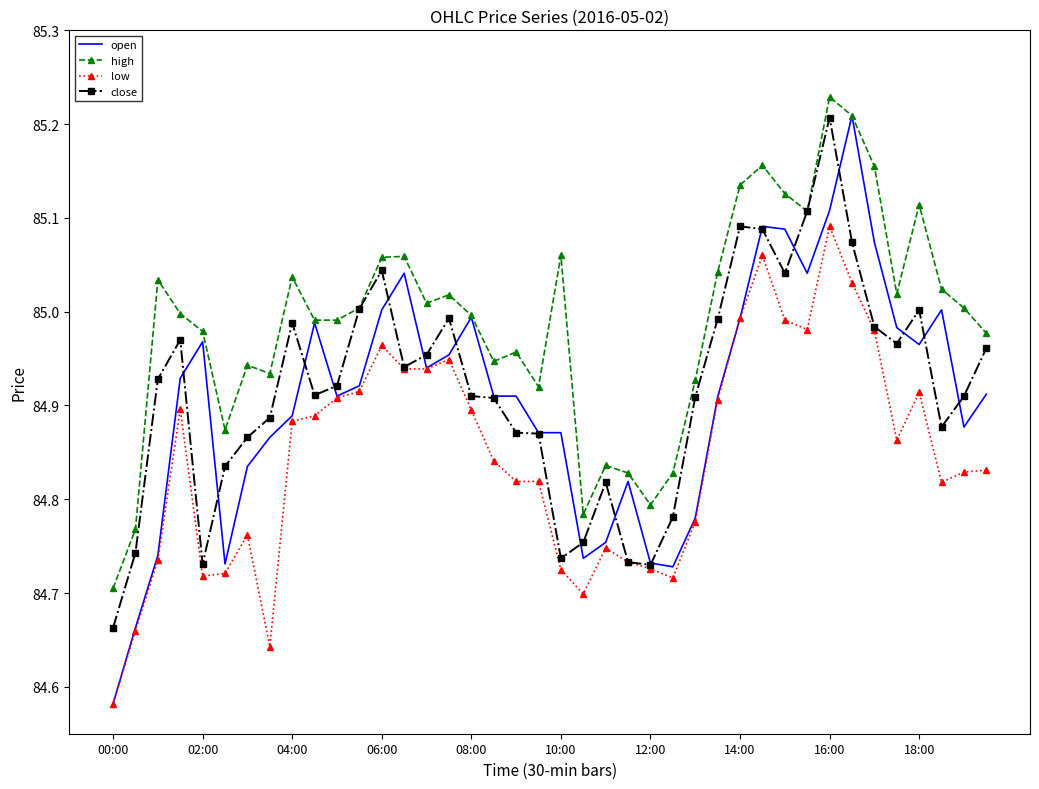

Count the number of data series in this chart.

4